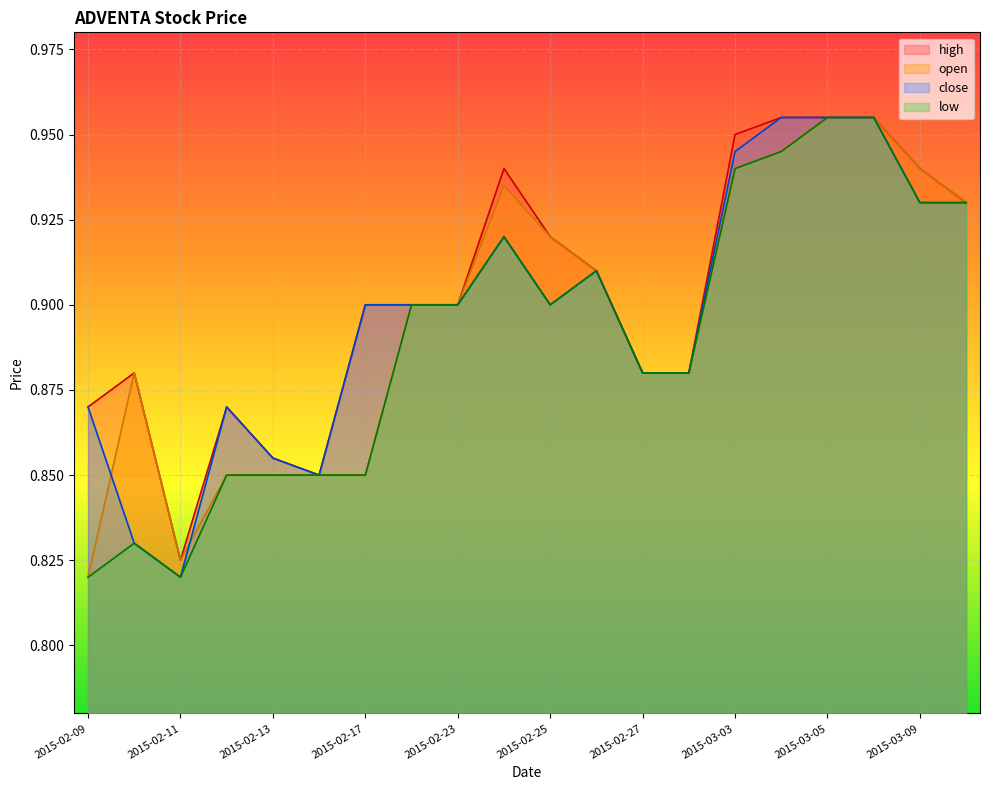

Which series has the largest total across all categories?

high